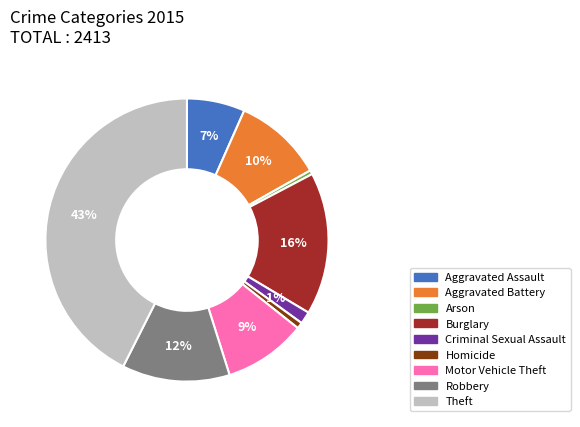

The Aggravated Assault slice represents 1% of the pie. True or false?

False